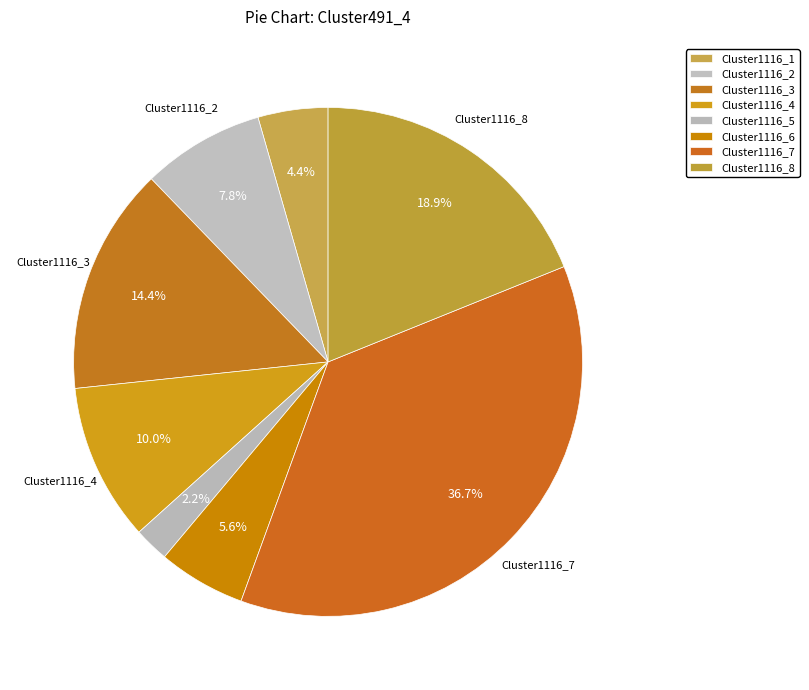

What percentage is the Cluster1116_7 slice, to the nearest percent?

37%